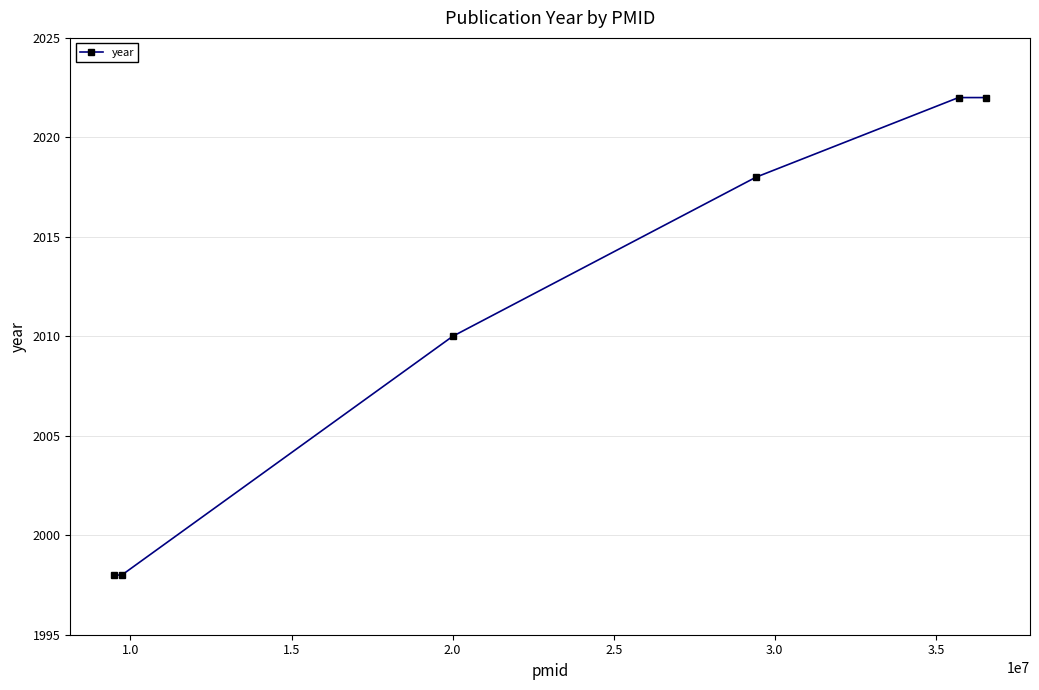

What is the smallest value displayed?

1998